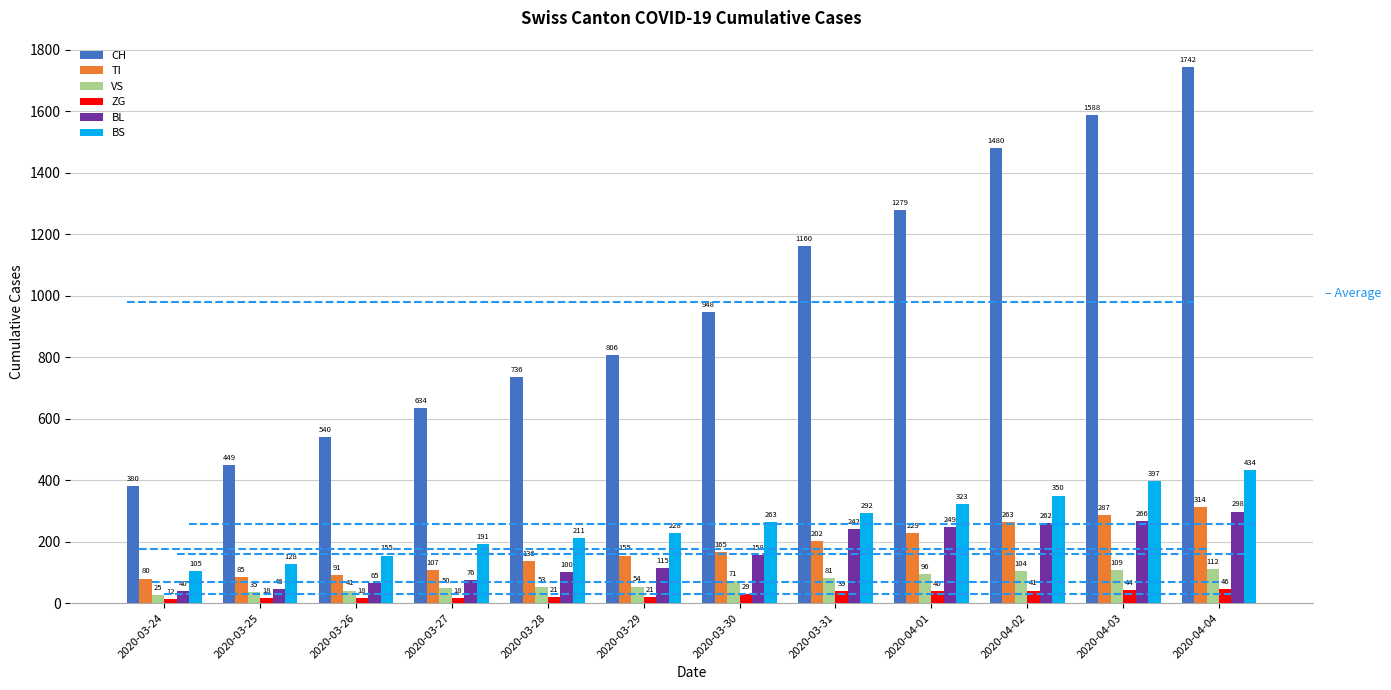

What is the difference between the highest and lowest values at 2020-03-29?

785